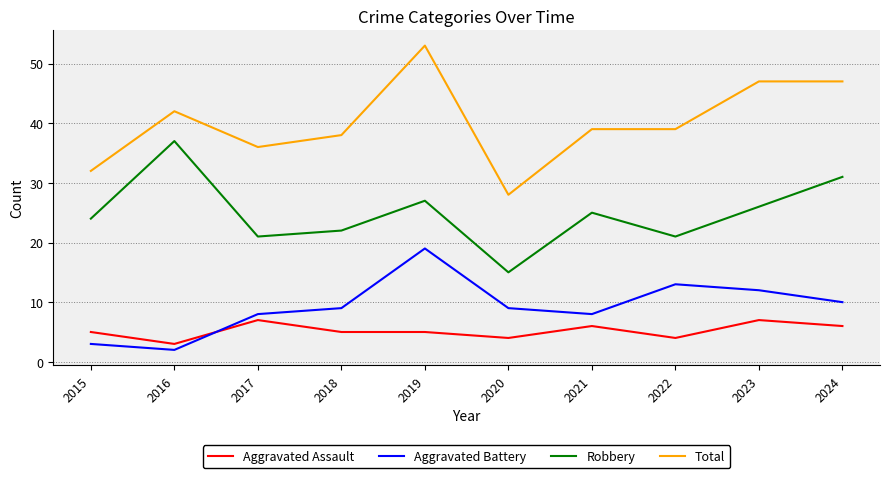

Rank the series at 2015 from lowest to highest value.

Aggravated Battery, Aggravated Assault, Robbery, Total